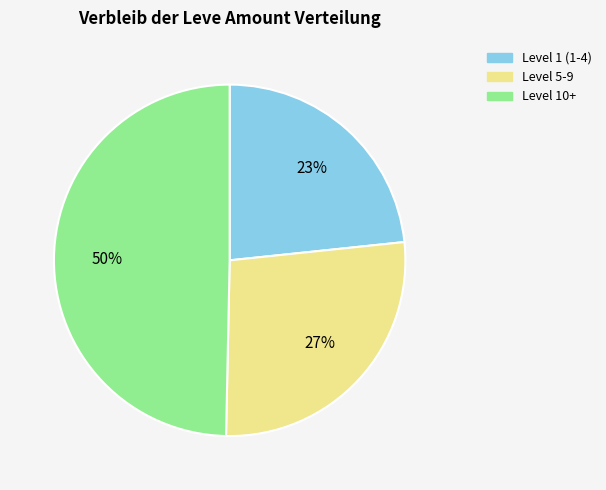

Is the sum of Level 10+ and Level 1 (1-4) greater than half?

Yes